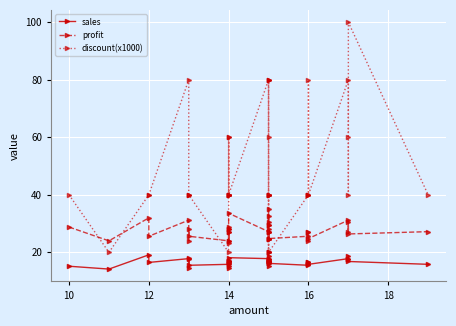

What is the difference between the maximum and second lowest values in the discount(x1000) series?

80.0